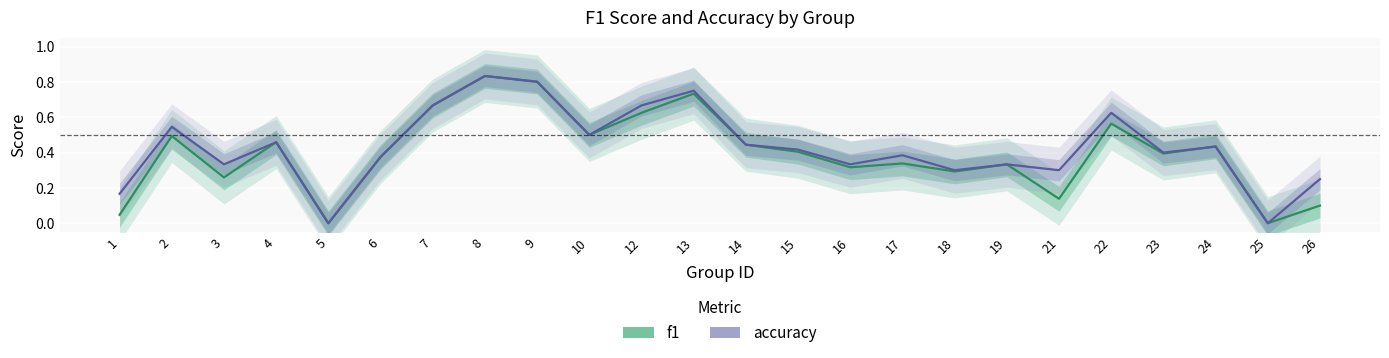

Which series has the largest total across all categories?

accuracy